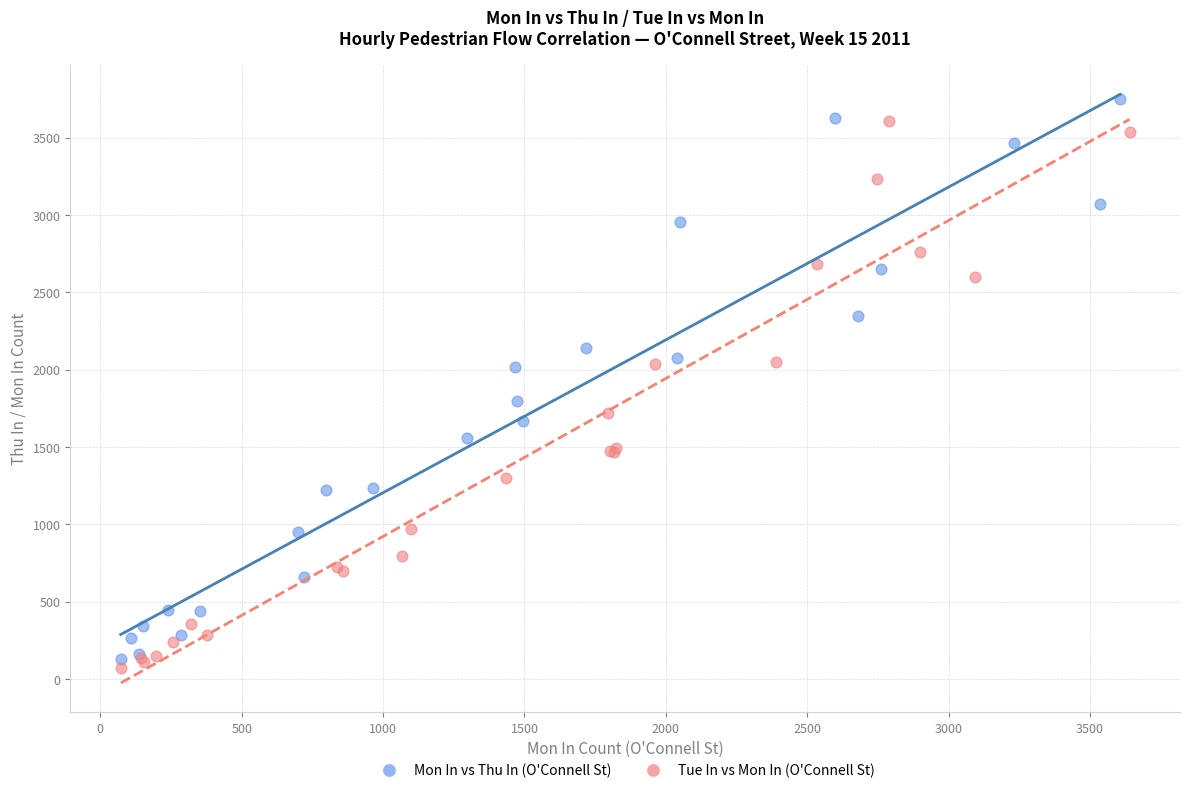

What are all the series names shown in the legend?

Mon In vs Thu In (O'Connell St), Tue In vs Mon In (O'Connell St)